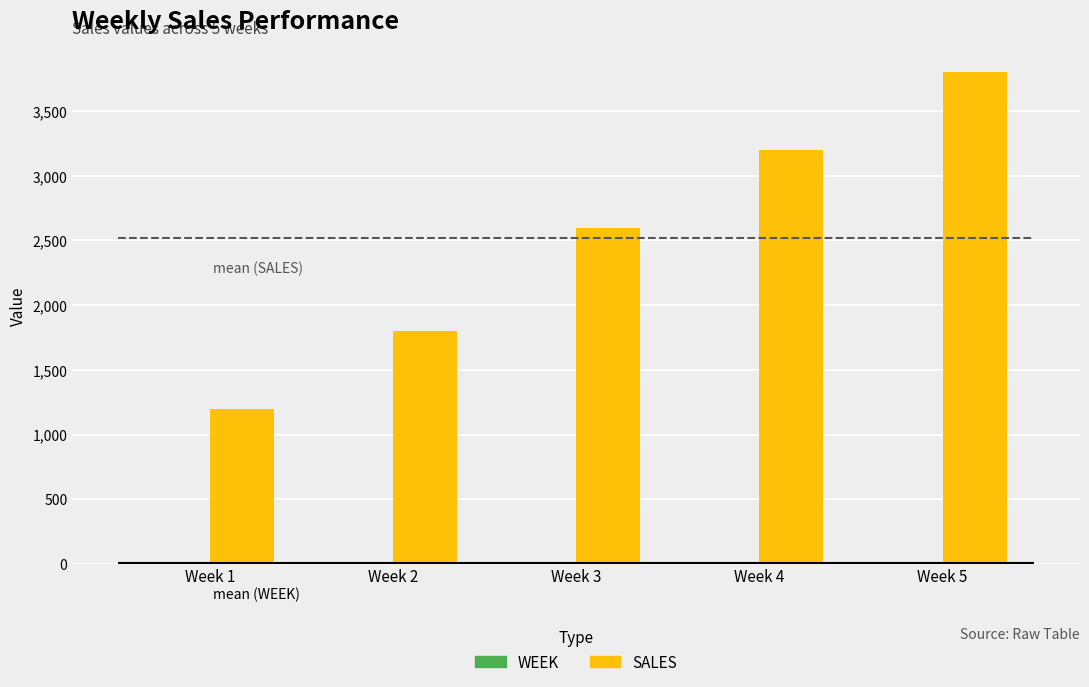

At which label does SALES first exceed 2600?

Week 4